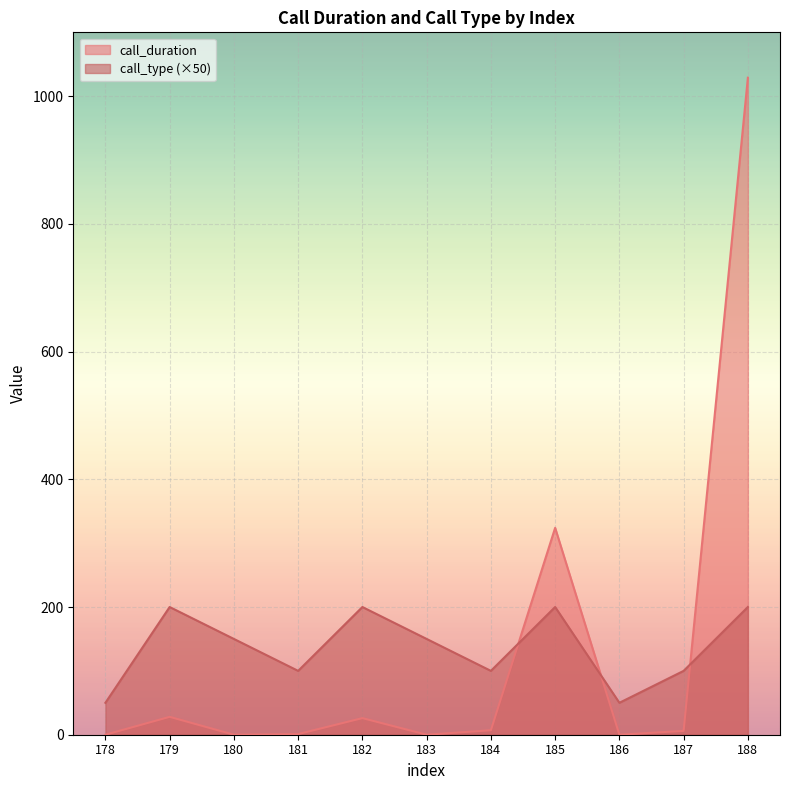

In call_duration, how many points are lower than both neighbors (excluding endpoints)?

3